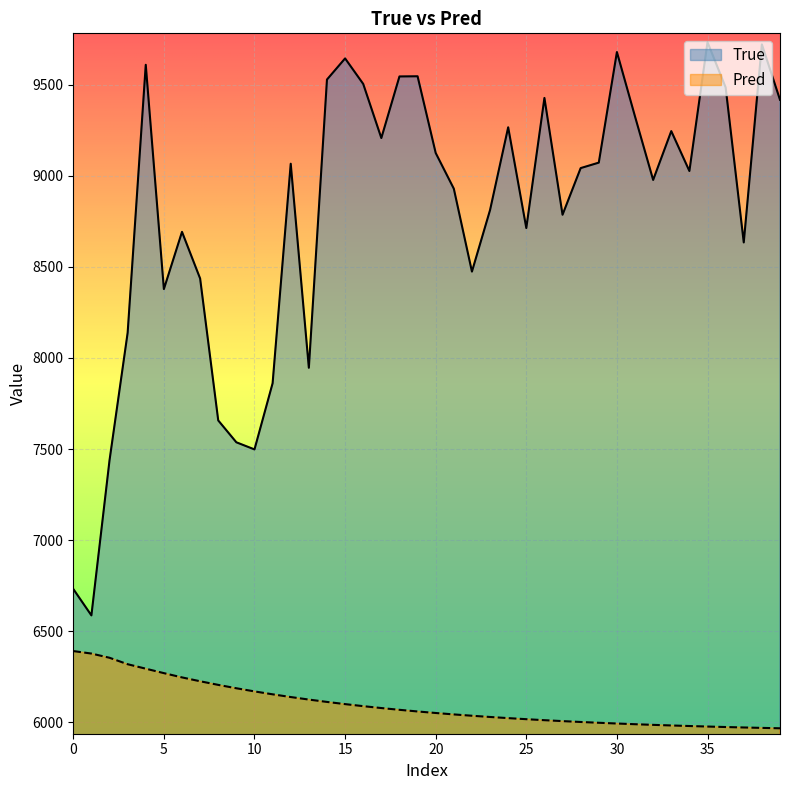

What is the value of the Pred point at the 27th from the left?

6011.9